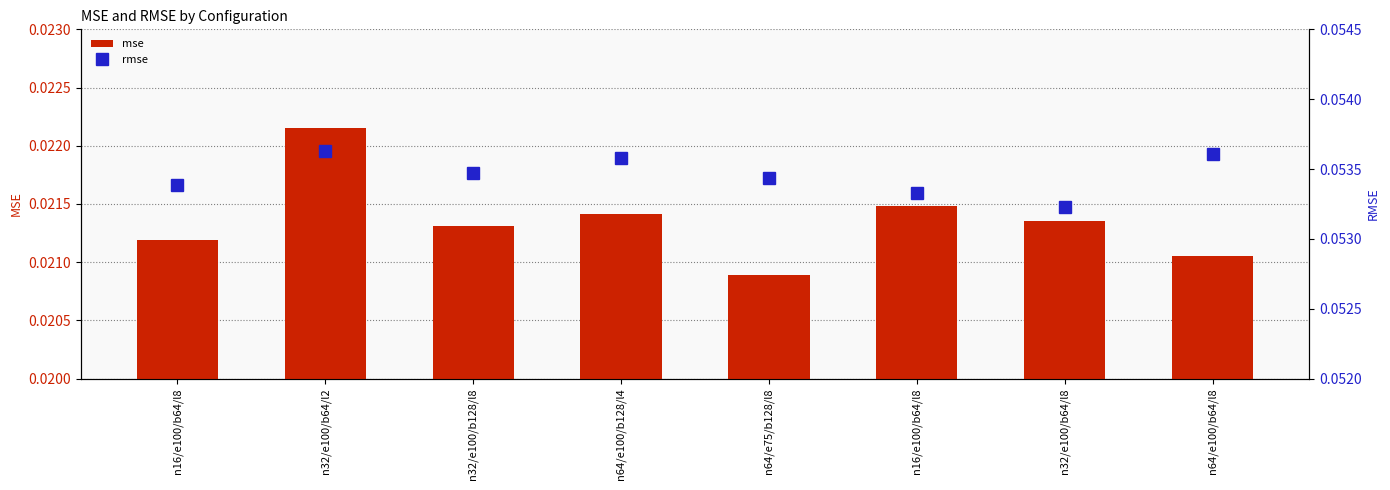

At how many categories does at least one series exceed 0?

8